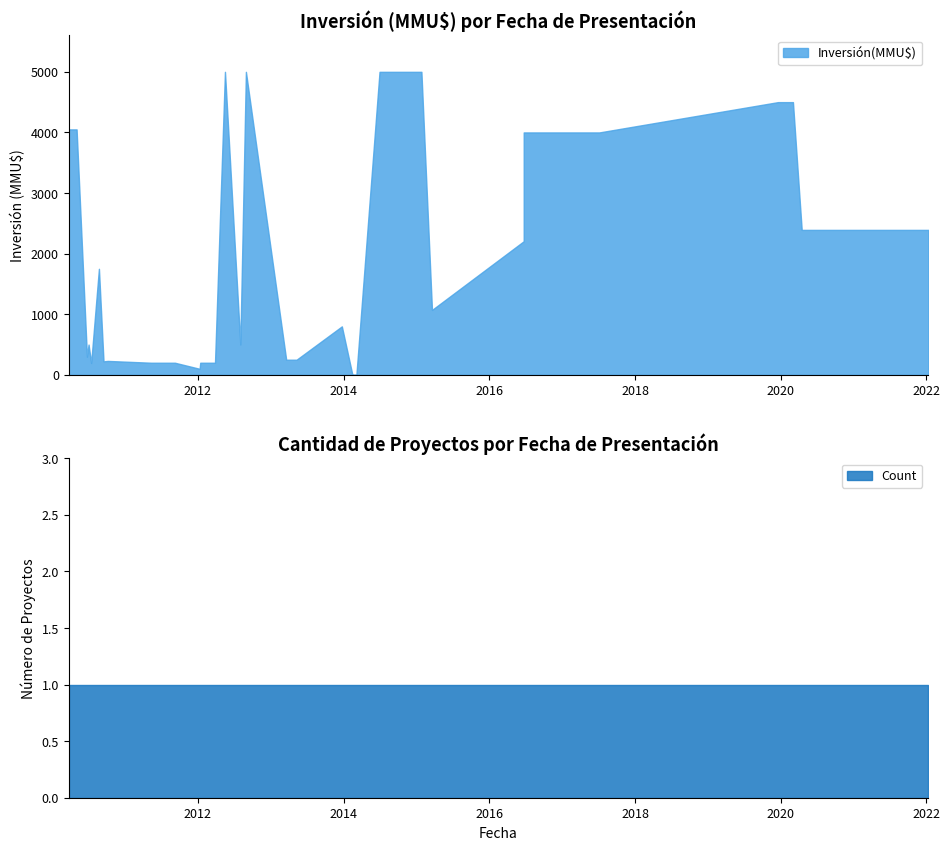

What is the difference between the maximum and second lowest values in the Inversión(MMU$) series?

4999